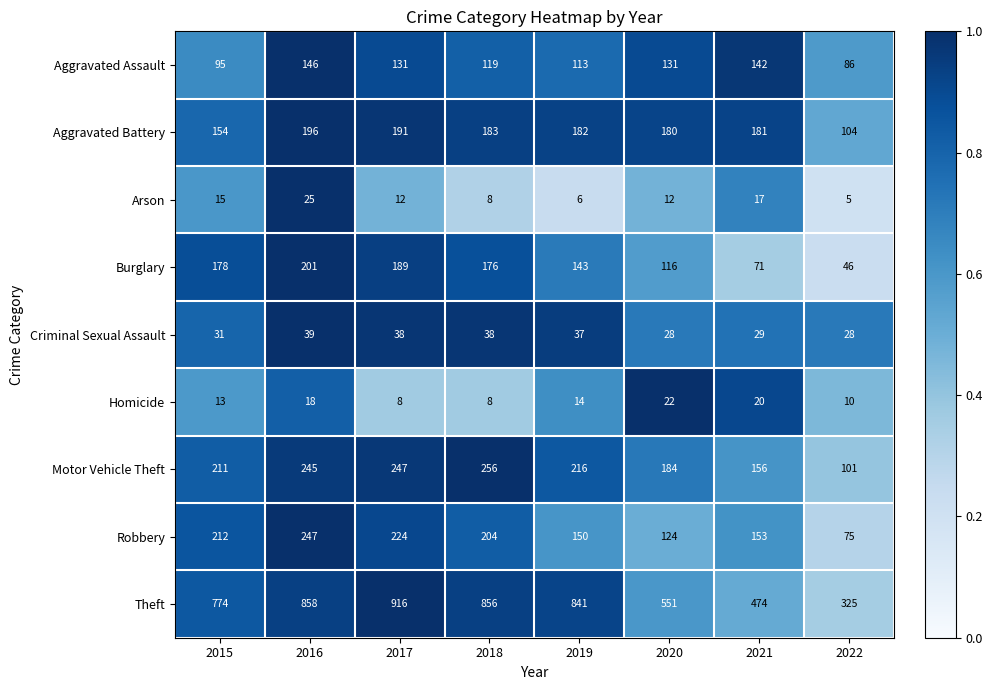

What is the difference between the Burglary values at 2022 and 2020?

70